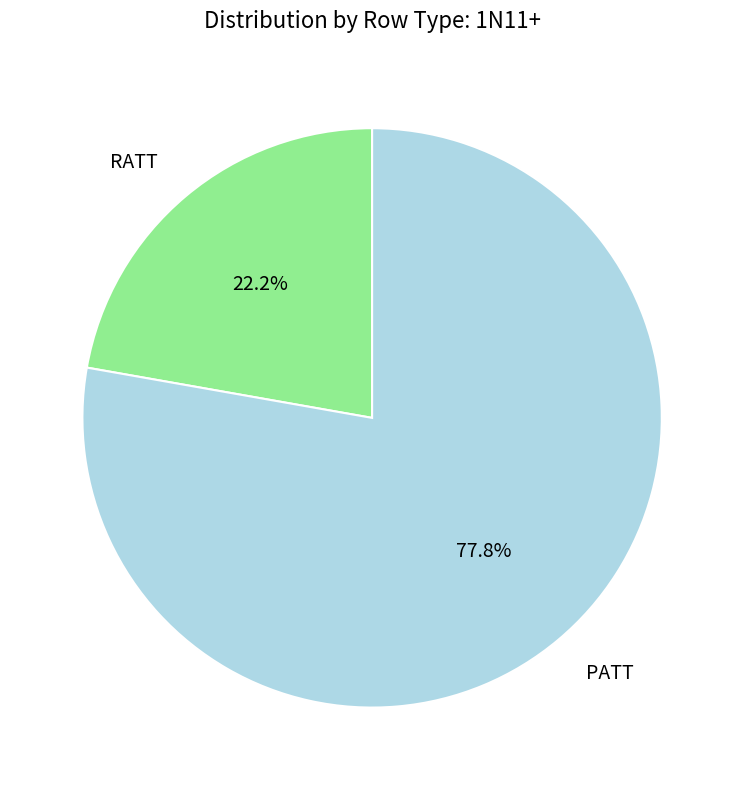

Is it true that PATT is 92% of the pie?

False